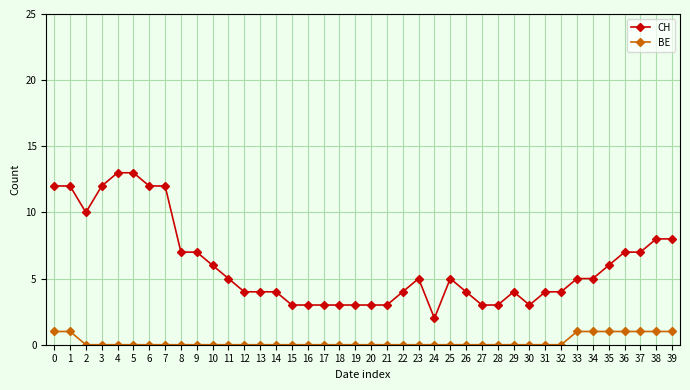

Does the chart have visible grid lines?

Yes